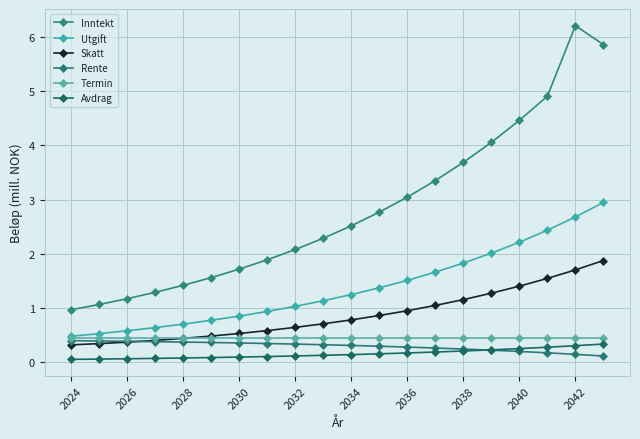

True or false: Skatt and Inntekt intersect in this chart.

False